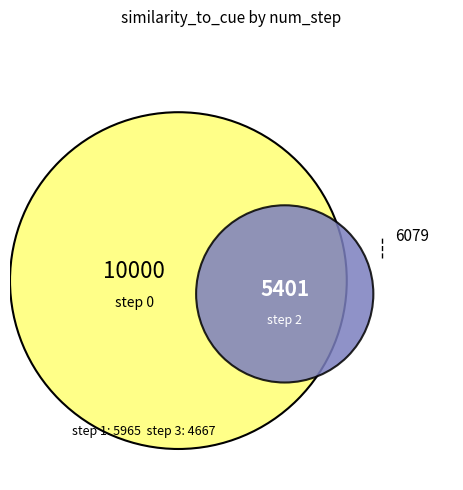

What percentage is the 1 slice, to the nearest percent?

19%